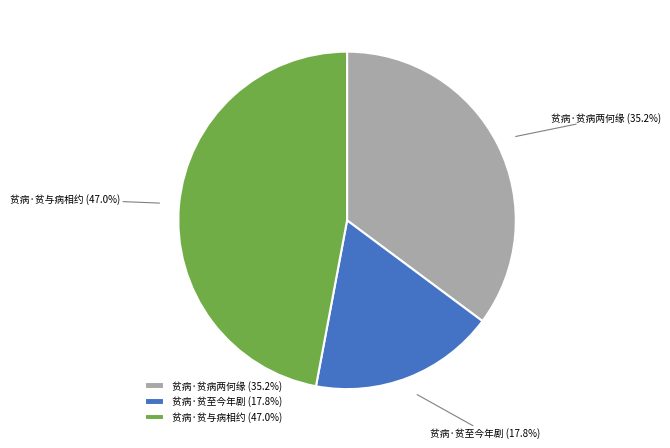

Count the number of slices in the pie.

3